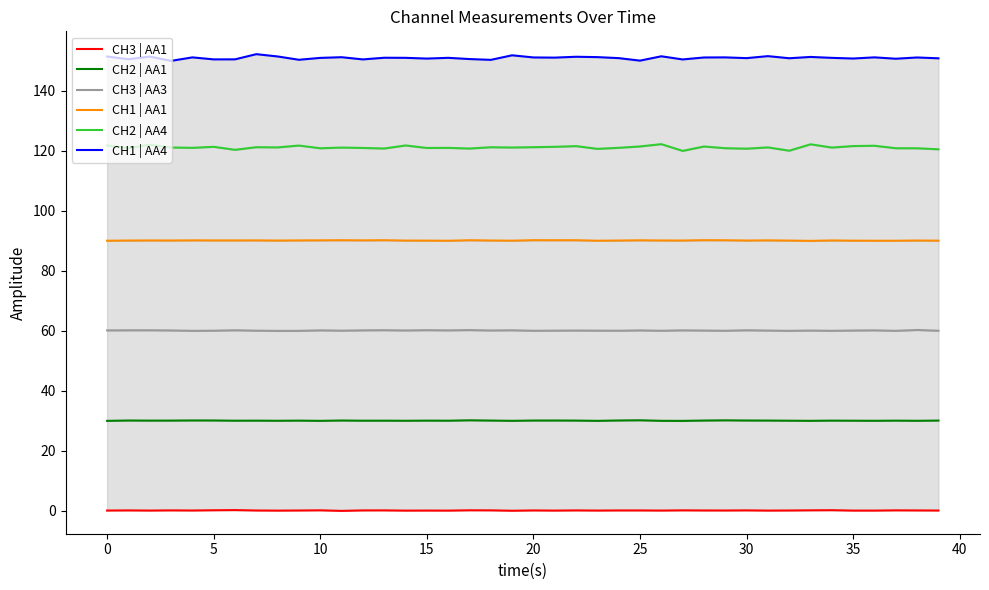

True or false: CH3 | AA3 has more than 1 points higher than both neighbors.

True